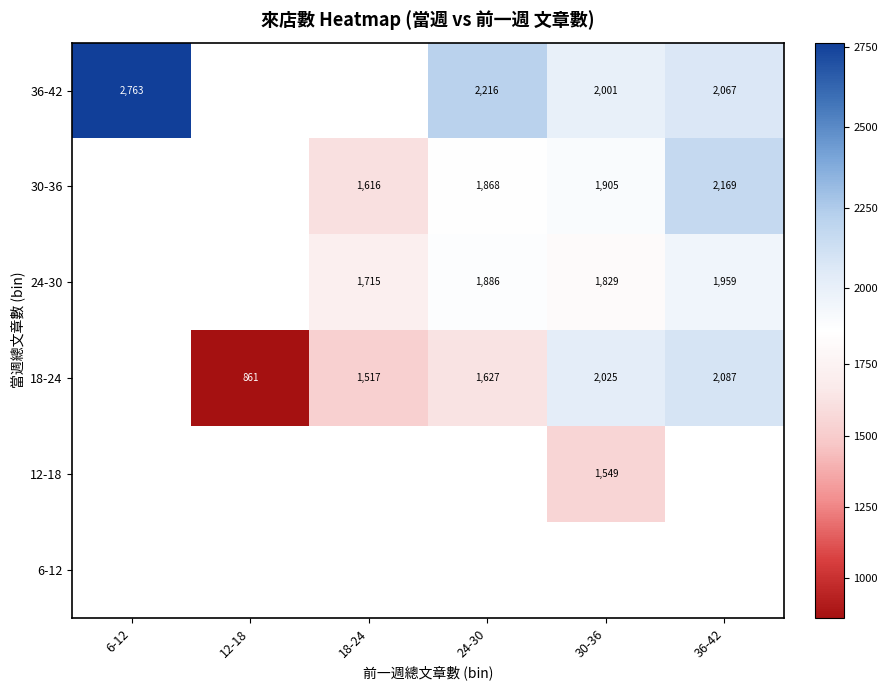

What is the sum of the 18-24 values at 30-36 and 12-18?

2886